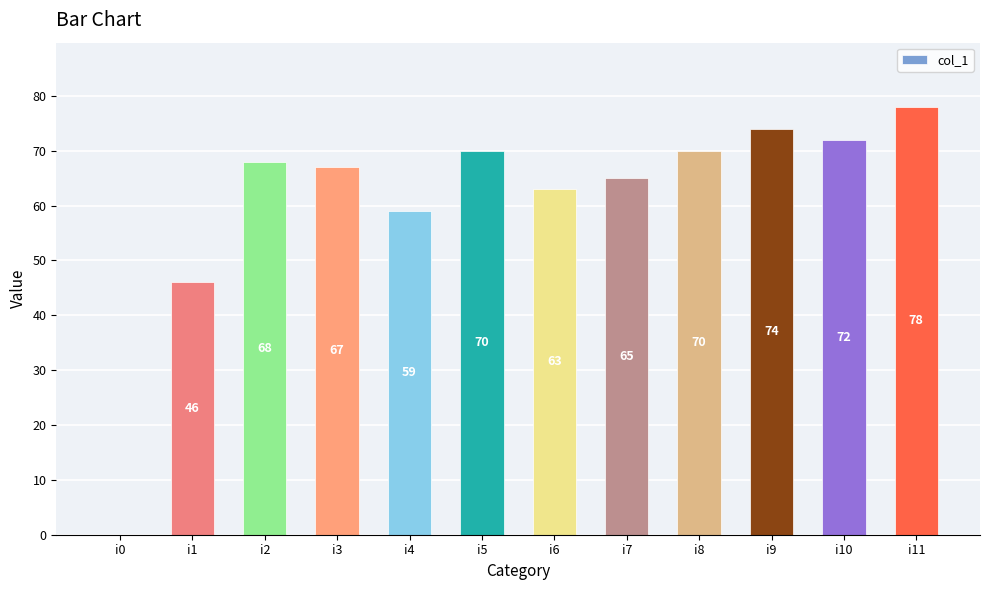

Between i11 and i4, which is larger?

i11